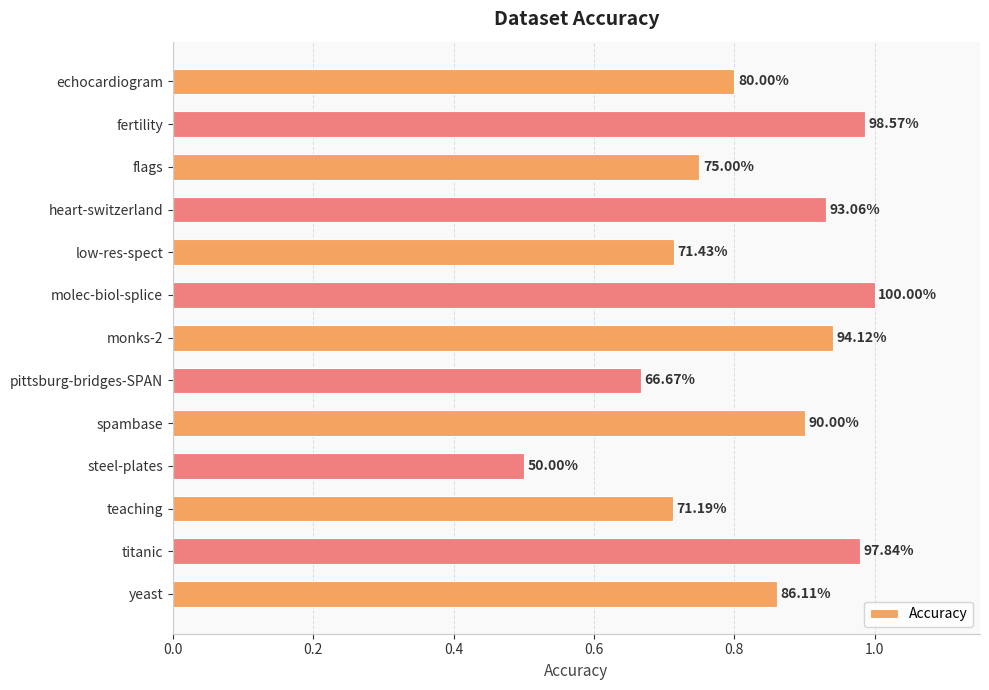

Does the chart contain stacked bars?

No